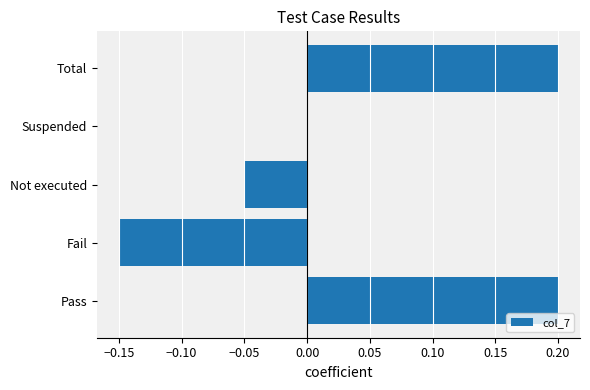

The value at Pass is 0.3. True or false?

False